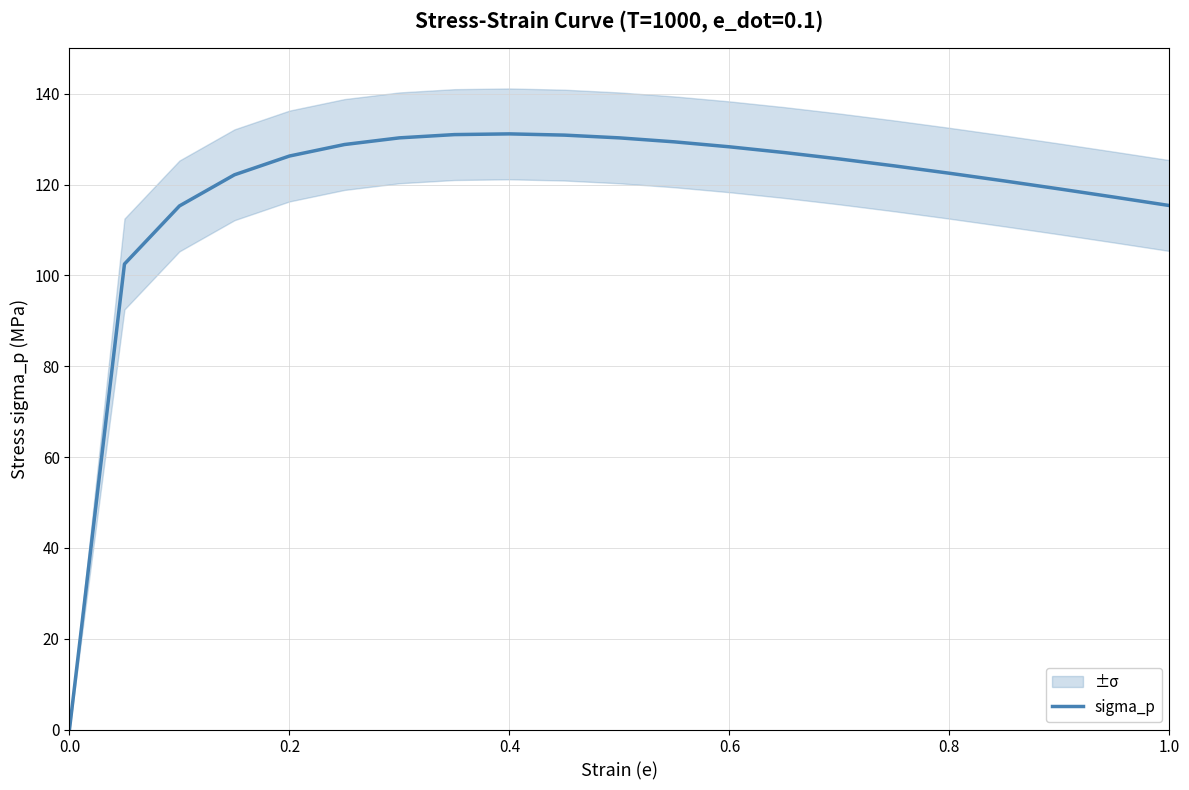

What is the greatest value displayed?

131.1